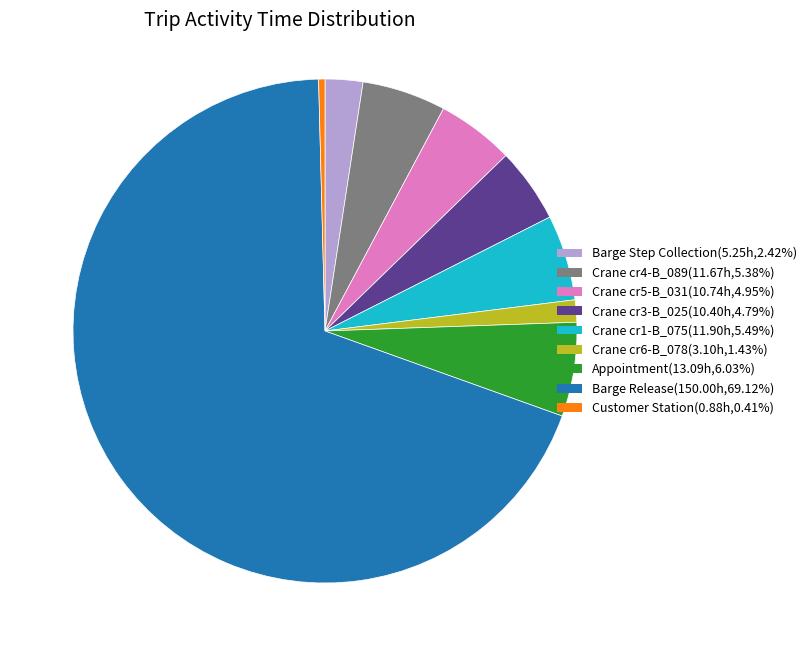

Combined, do Barge Step Collection(5.25h,2.42%) and Crane cr1-B_075(11.90h,5.49%) account for over 50%?

No